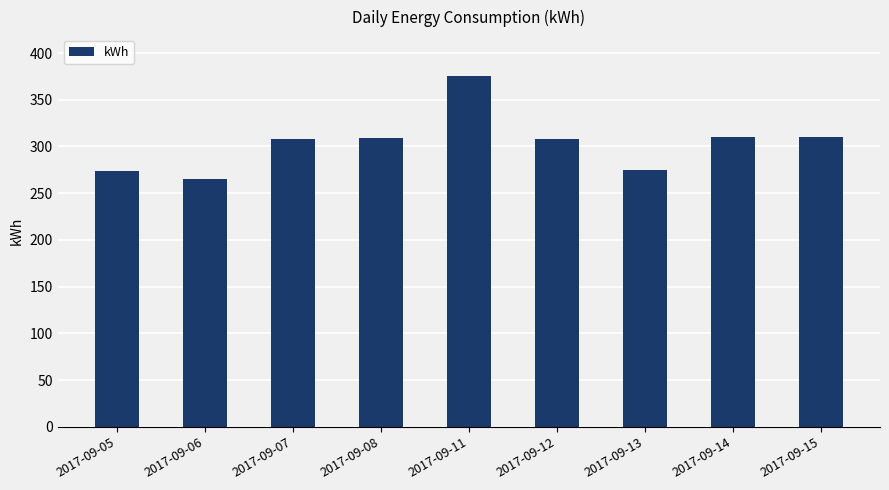

At which category does the chart reach its peak across all series?

2017-09-11